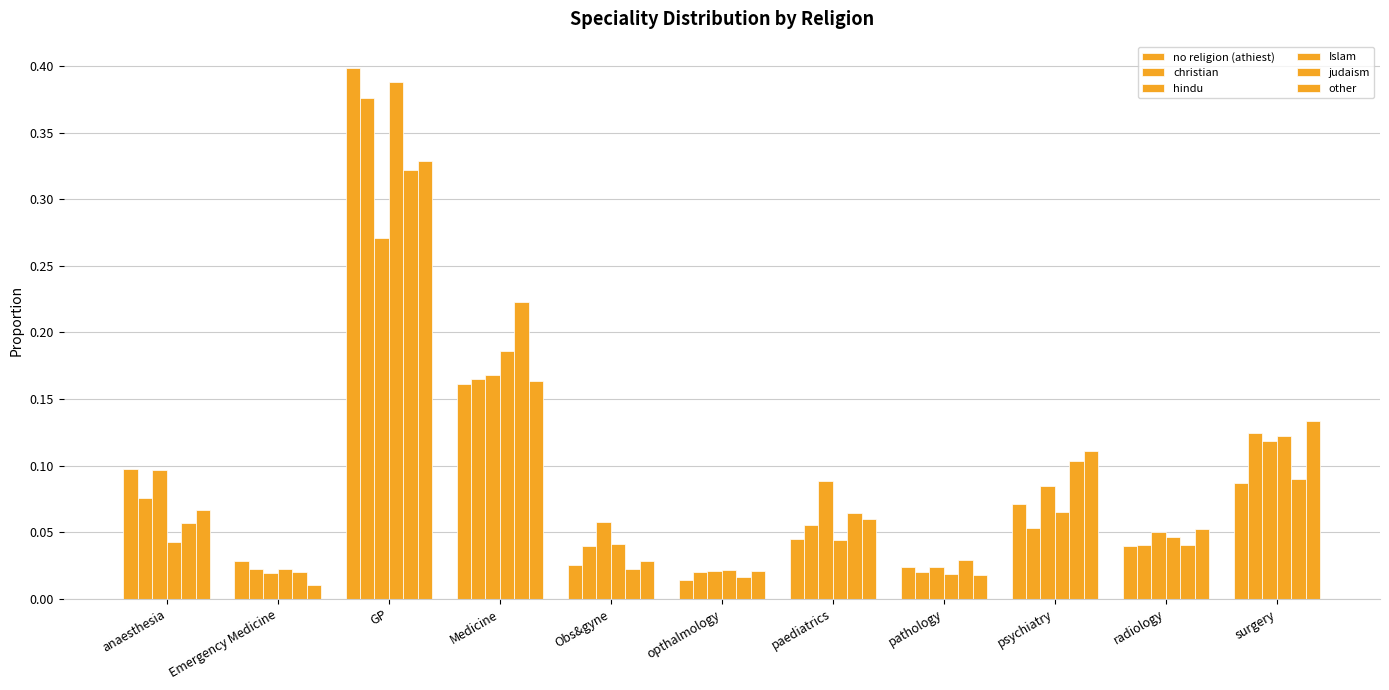

At how many categories does at least one series exceed 0?

11